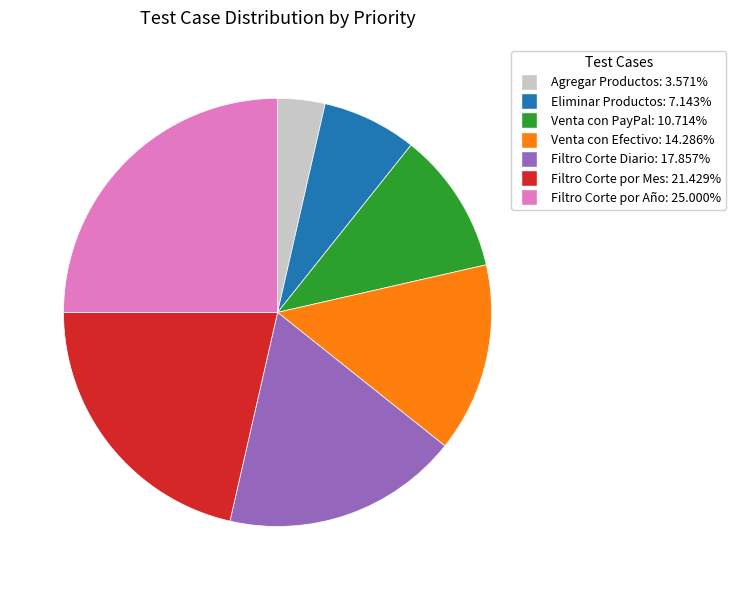

Is there a majority slice in this chart?

No